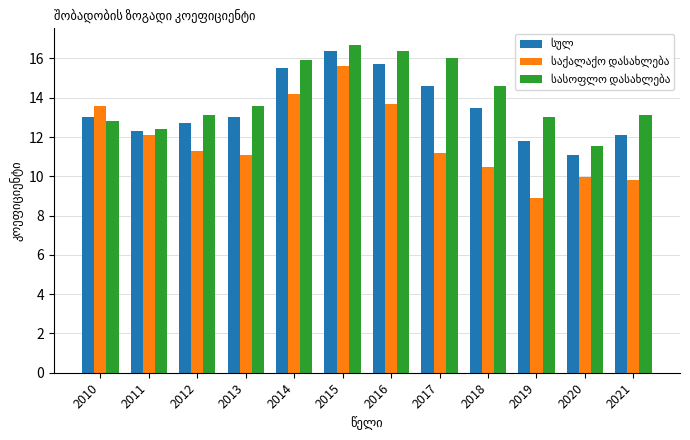

How many data points does each series have?

12